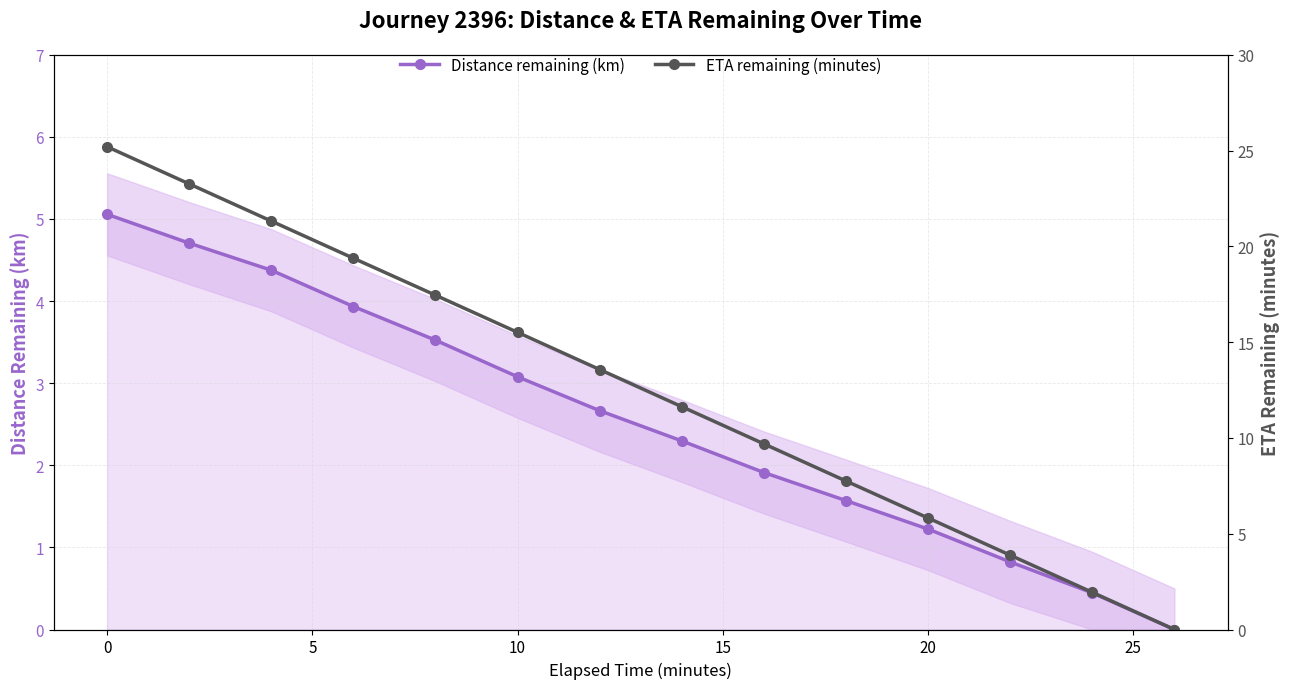

True or false: Distance remaining (km) has a value of 6.7 at 0.

False